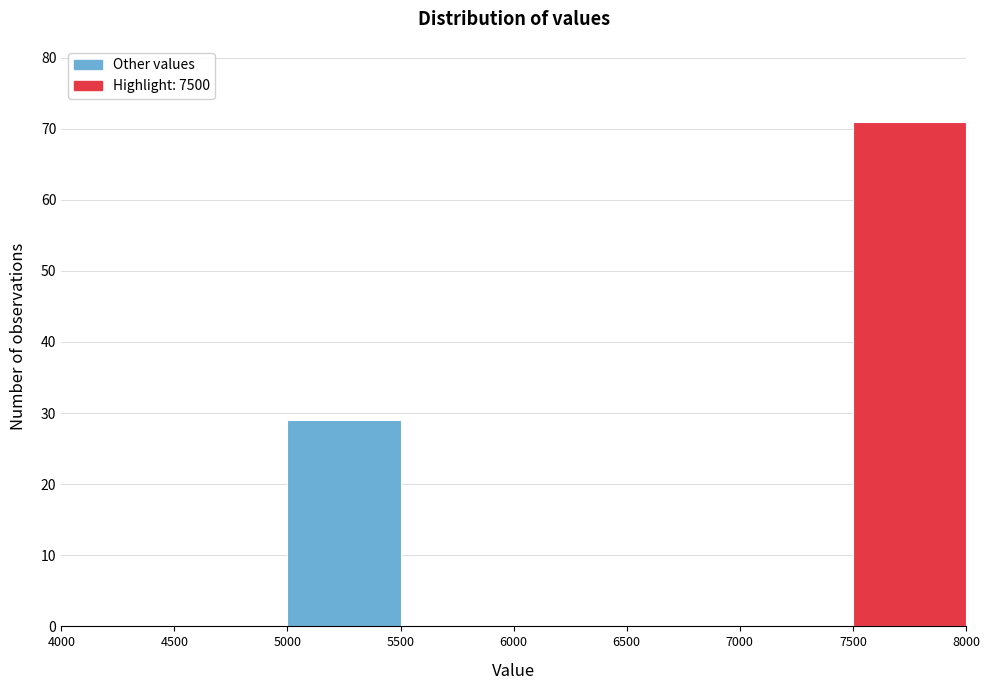

How tall is the bar that spans 5000 to 5500 on the x-axis? The values are not printed on the chart, so give them approximately, as read against the axis.

29